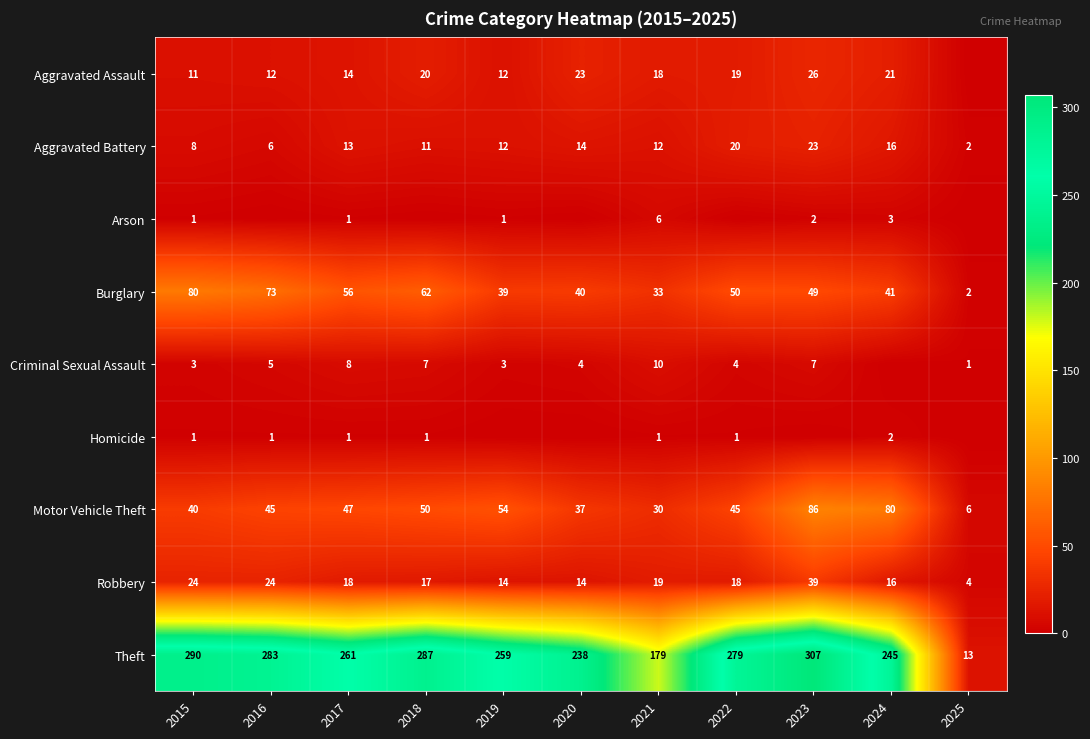

The value of Aggravated Battery at 2024 is 25. True or false?

False